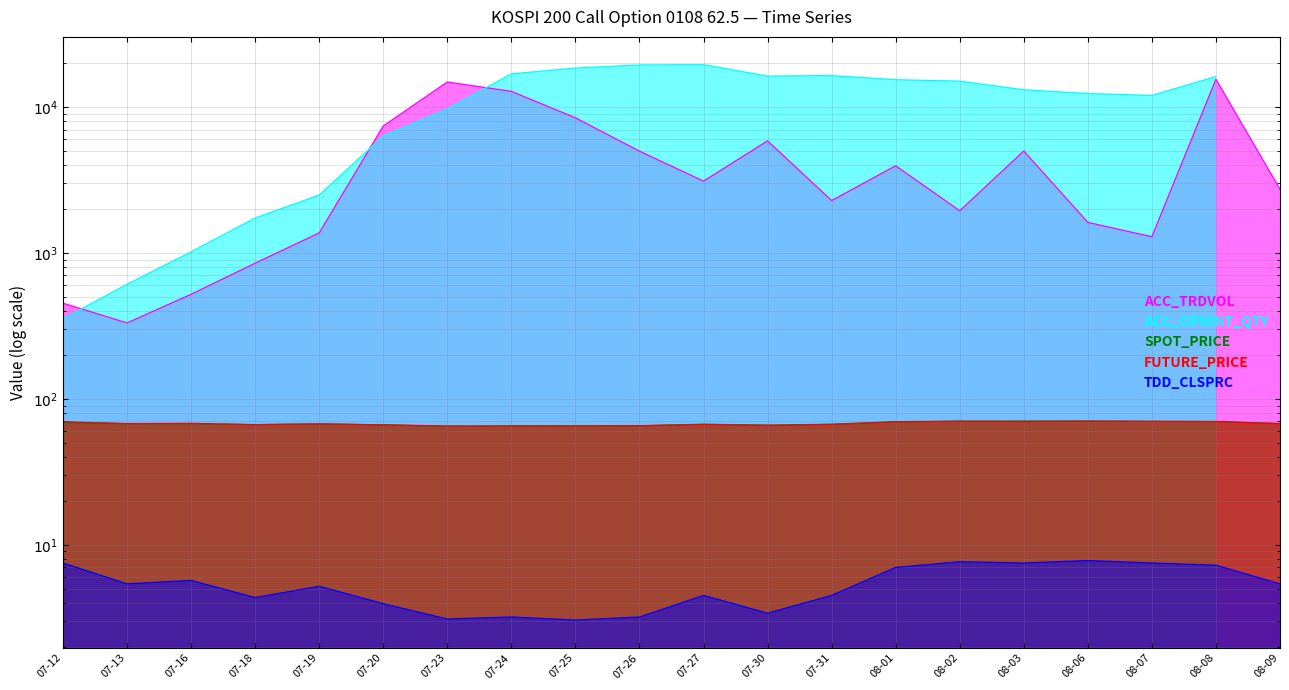

How many data points in FUTURE_PRICE are above 67?

11